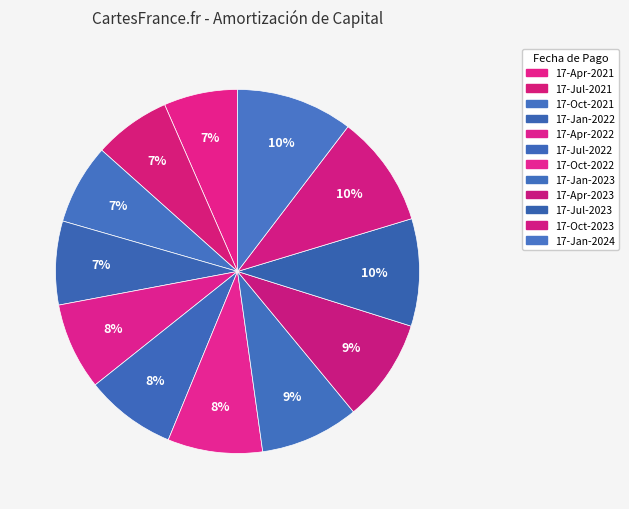

What percentage is NOT represented by 17-Jul-2021?

93.2%